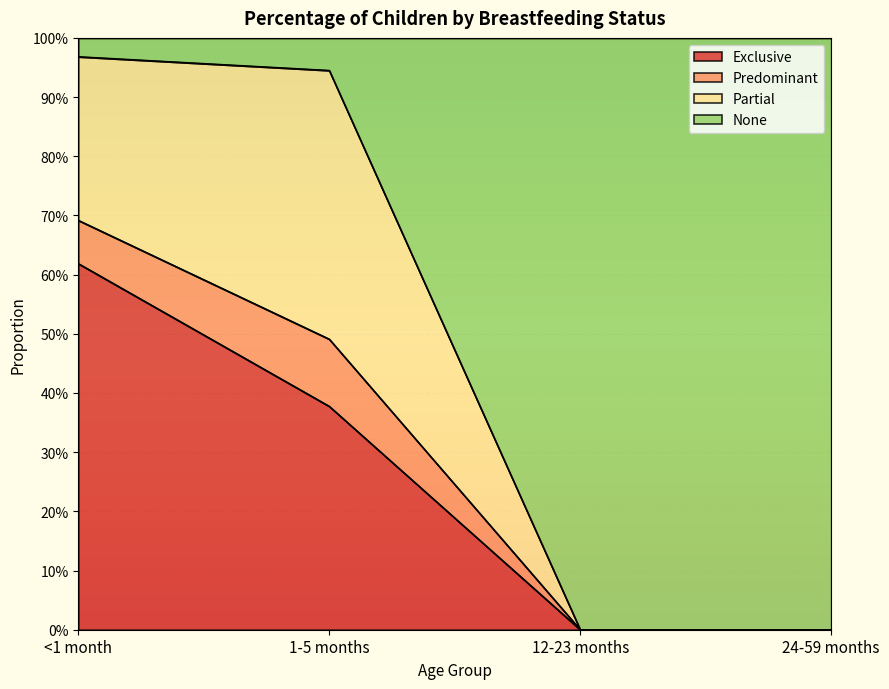

What is the highest value of the None series?

1.0